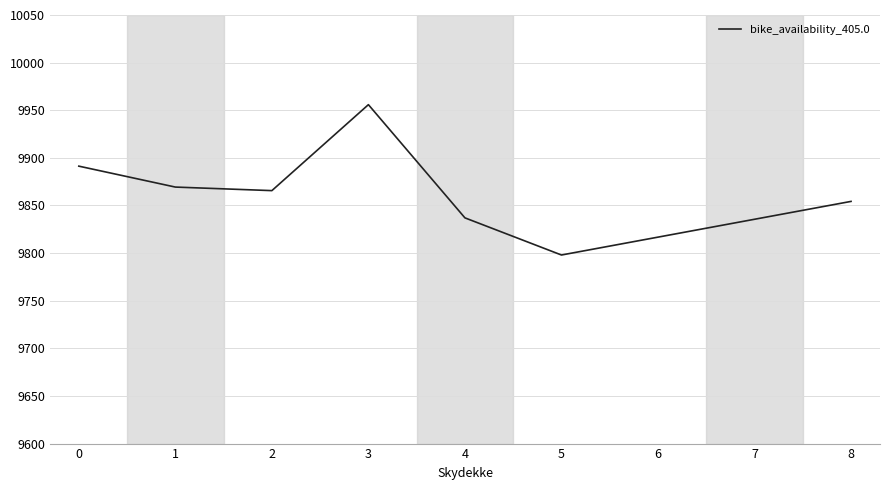

What is the change in value from 0 to 1?

-22.0